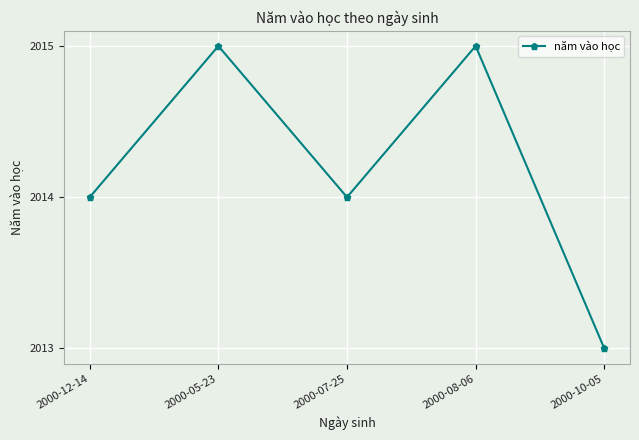

What is the difference between the values at 2000-05-23 and 2000-07-25?

1